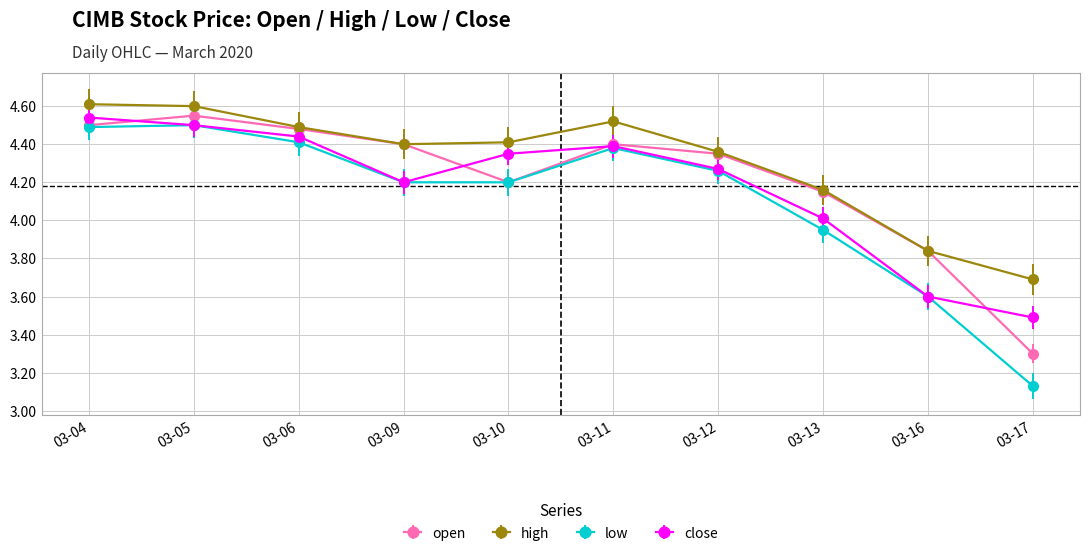

List the series in order of their overall mean, lowest first.

low, close, open, high